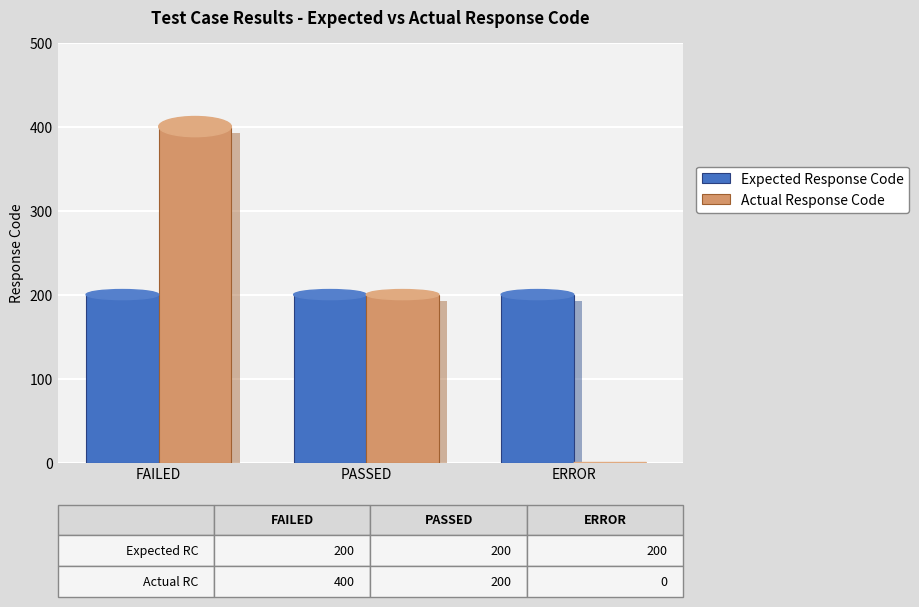

Which category has the highest value in the Expected Response Code series?

FAILED